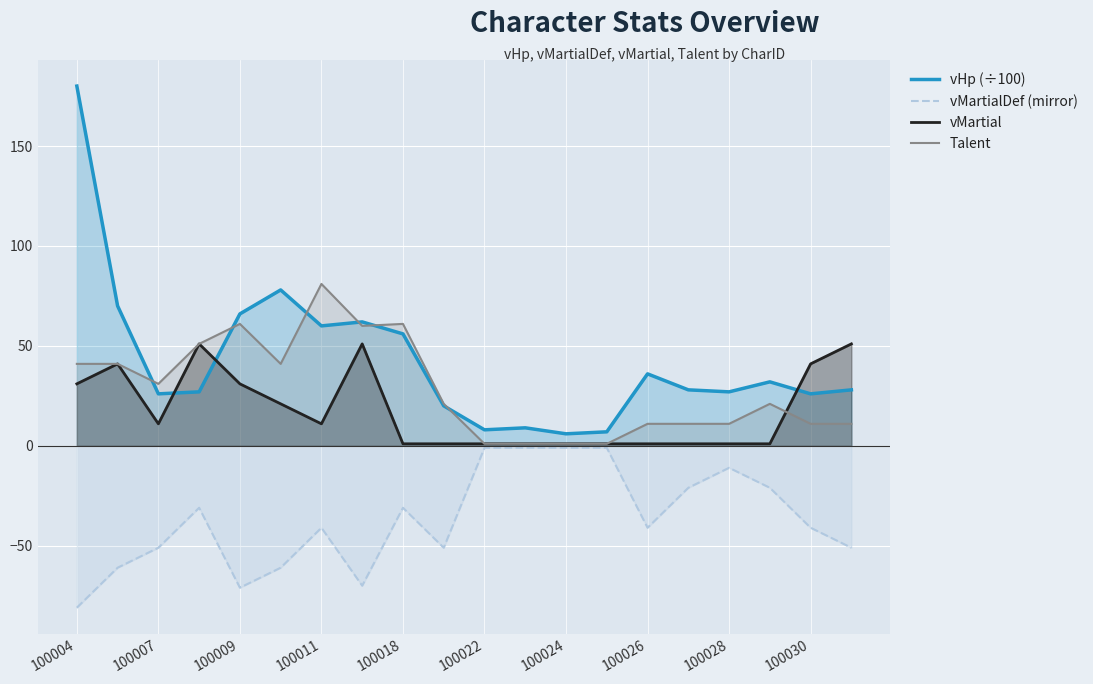

Is it true that vMartial equals 1 at 15?

False